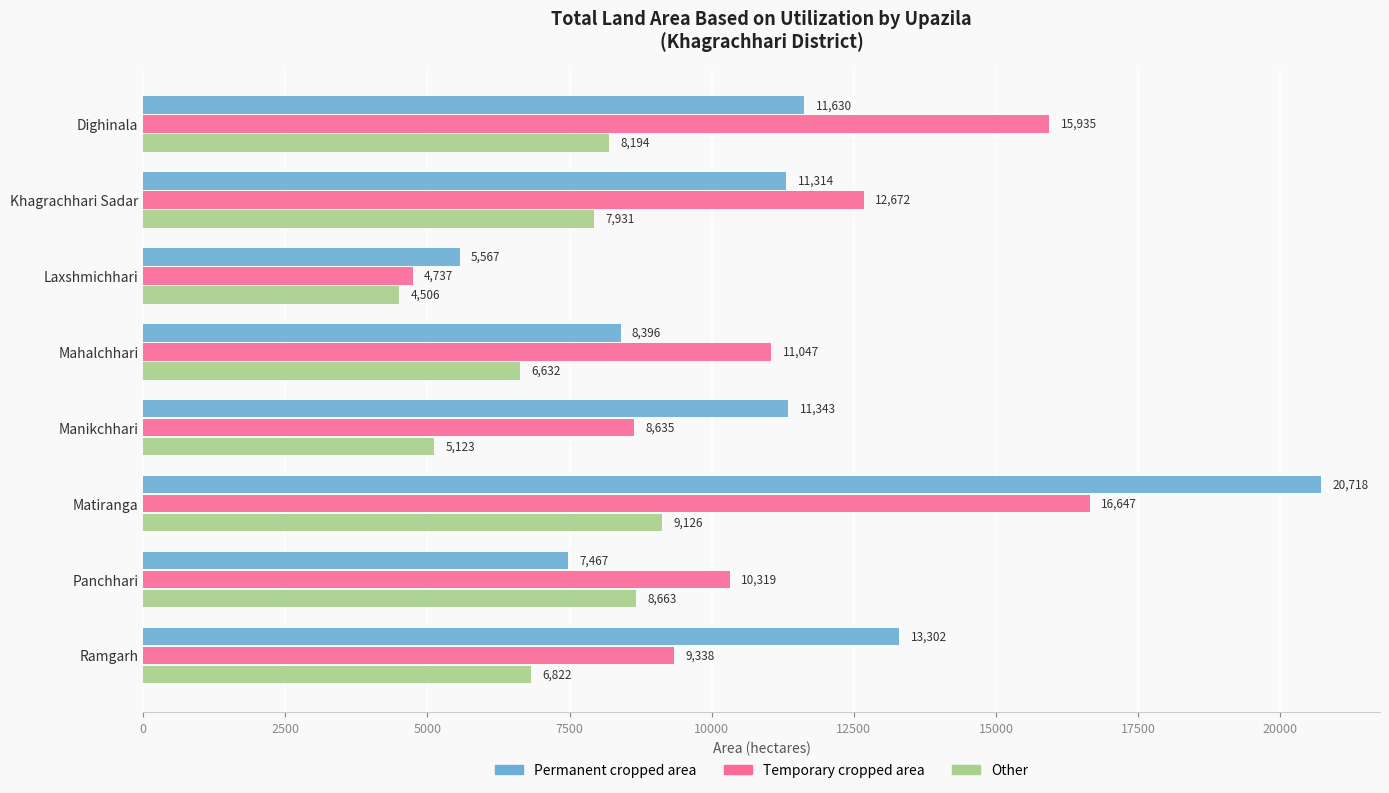

What is the highest value of the Permanent cropped area series?

20718